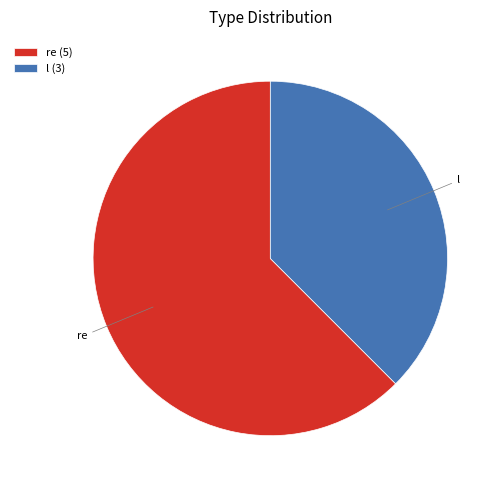

Is it true that l is 27% of the pie?

False